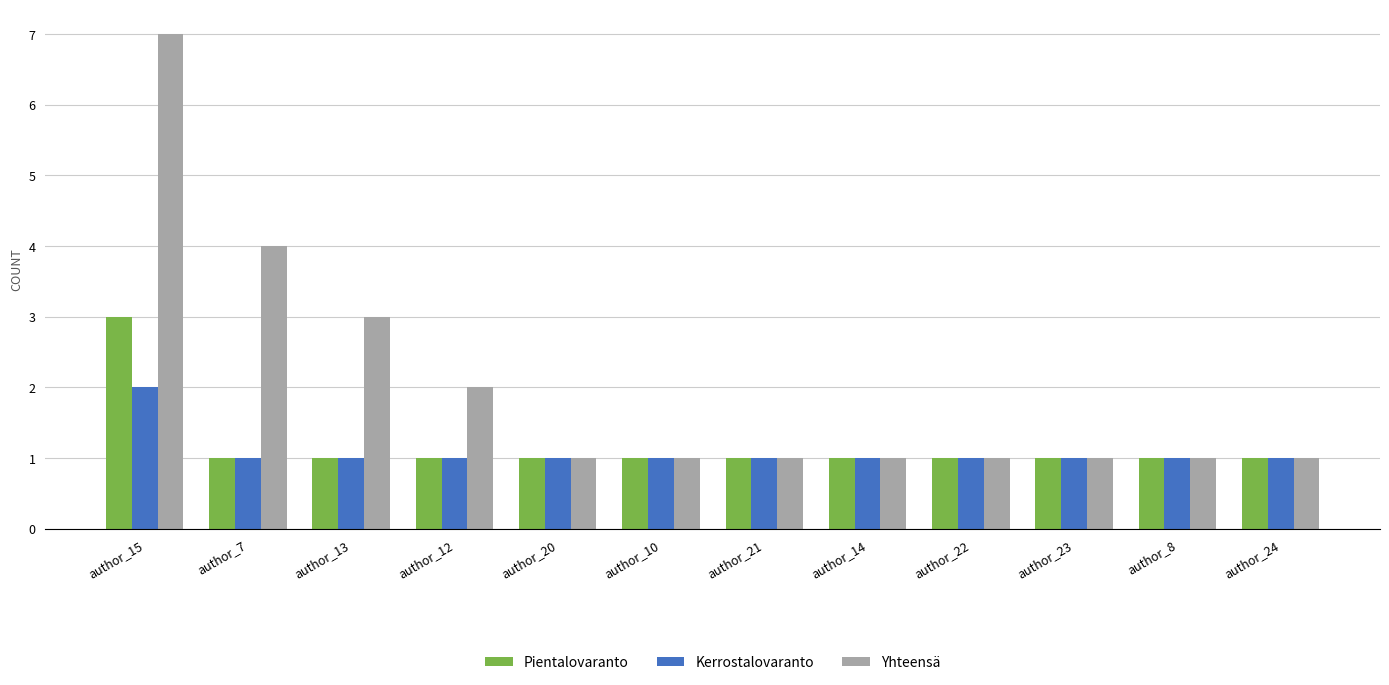

Which series changed the most between author_13 and author_14?

Yhteensä